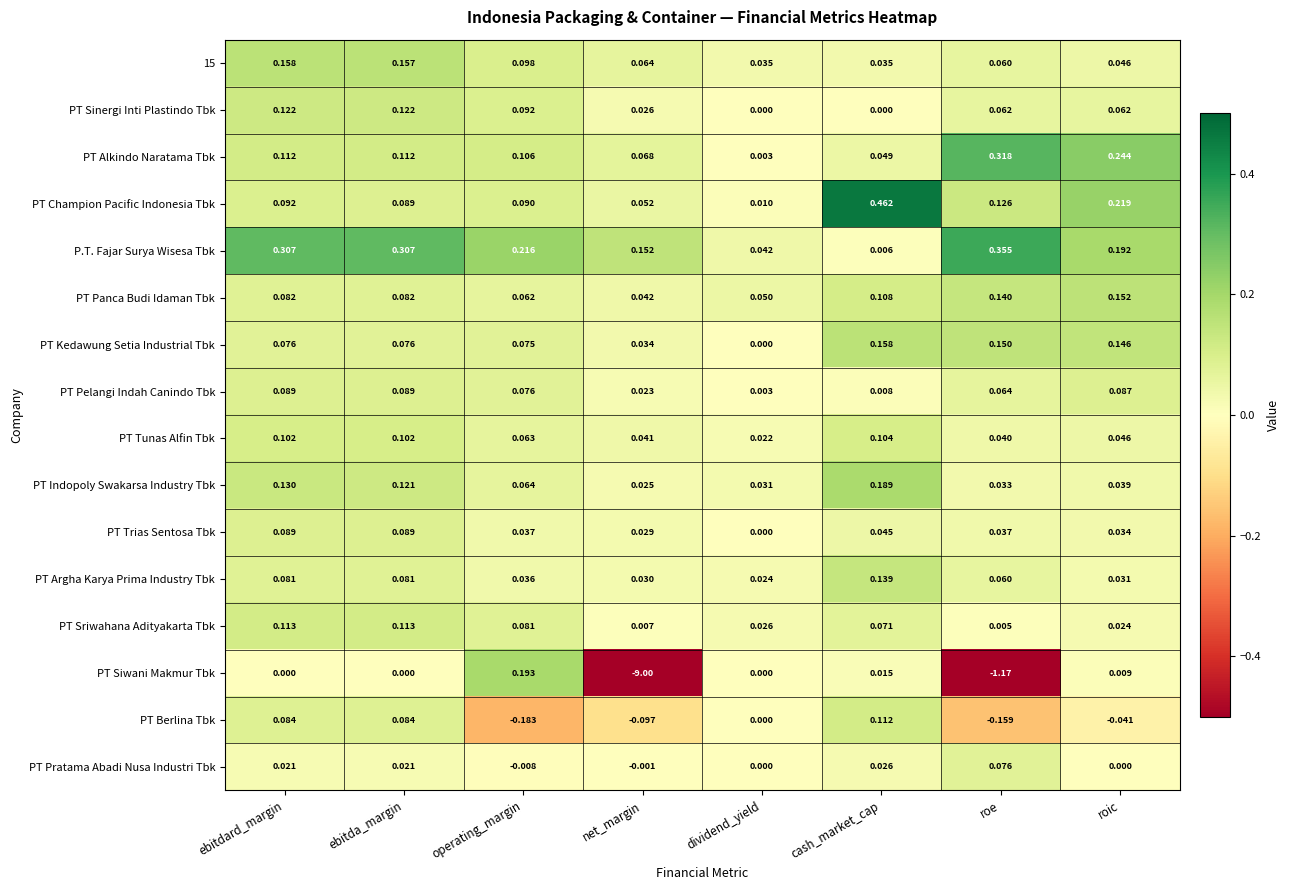

At which category does the chart reach its minimum across all series?

net_margin